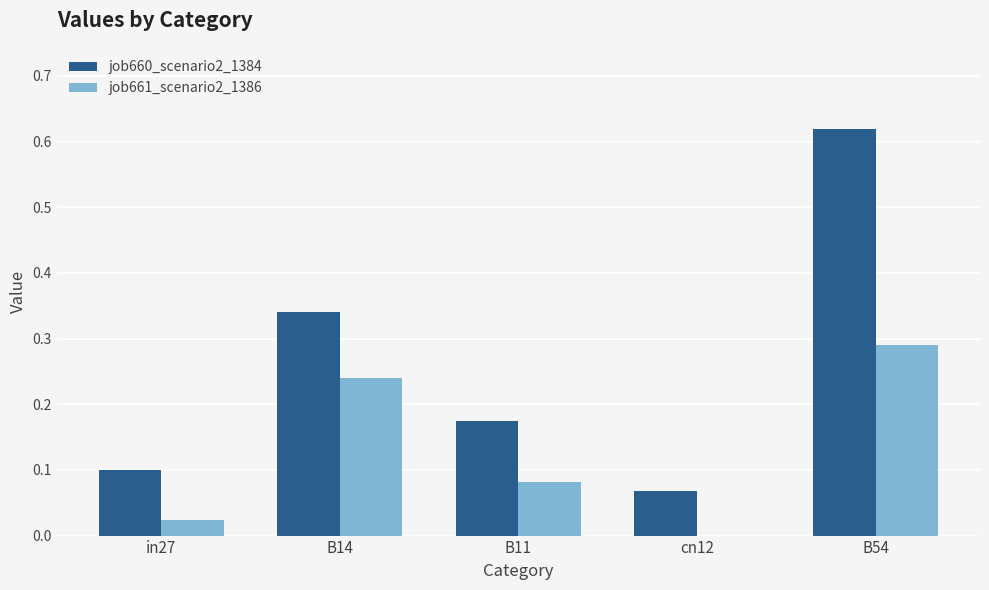

At which label does job661_scenario2_1386 reach its peak?

B54